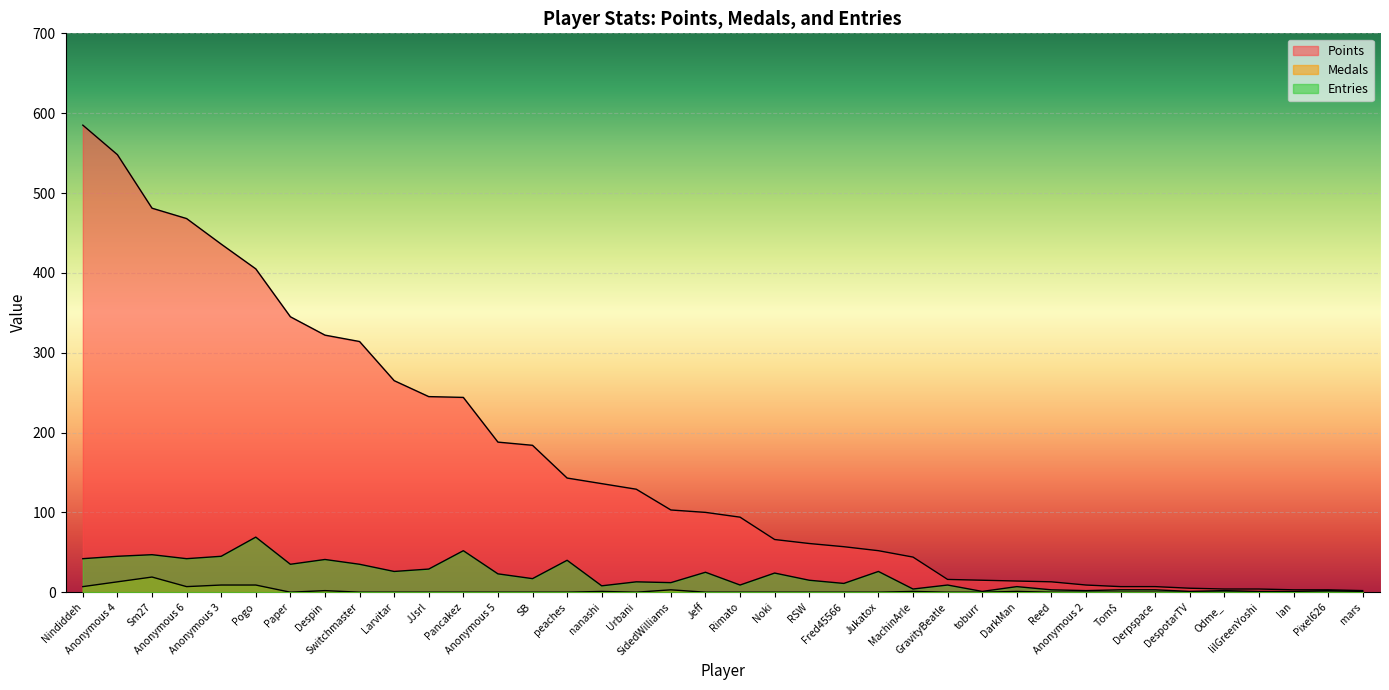

Which series changed the most between Nindiddeh and Fred45566?

Points